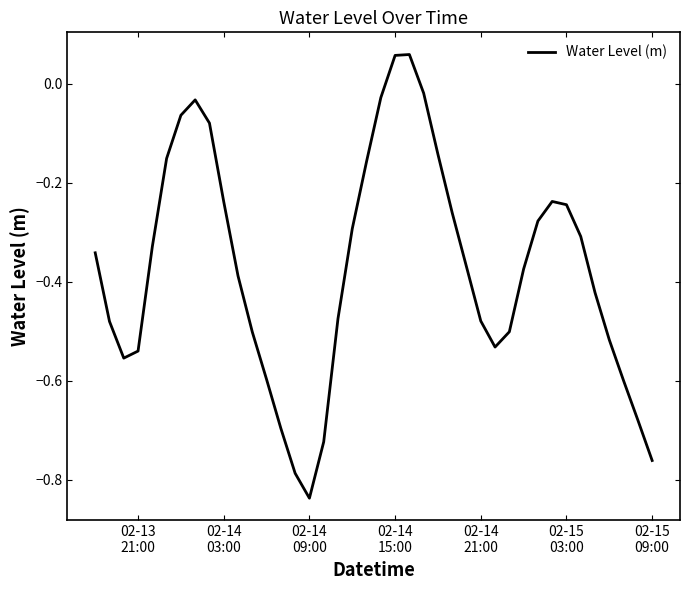

What is the difference between the maximum and minimum values?

0.9